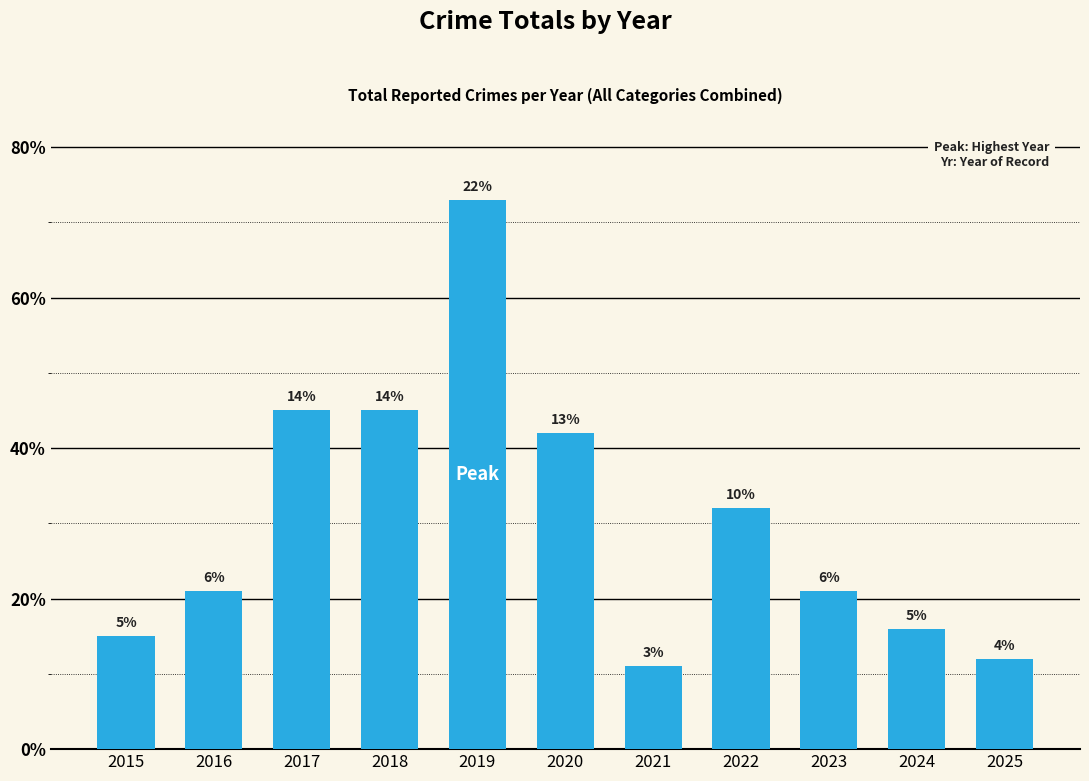

What is the approximate value at 2017, to the nearest 5?

45